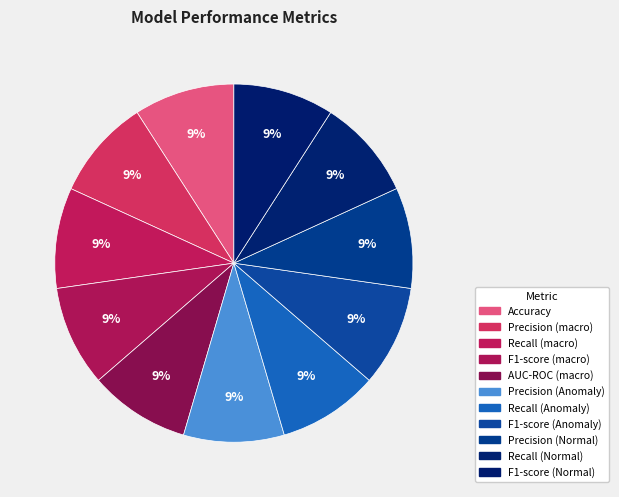

What percentage is the AUC-ROC (macro) slice, to the nearest percent?

9%